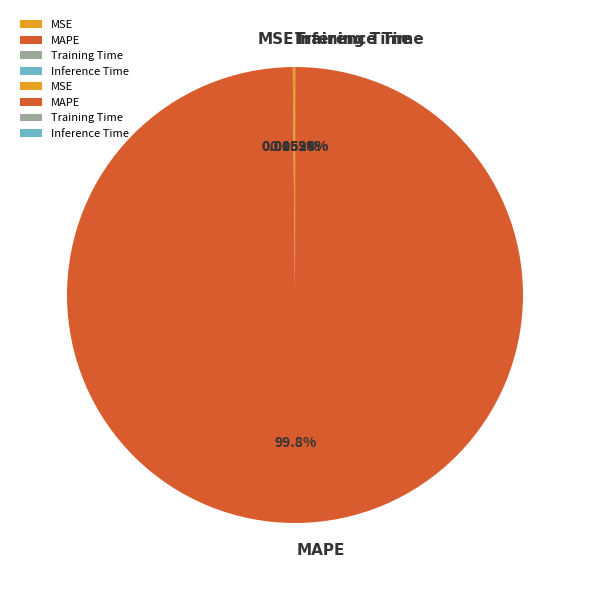

What is the majority slice?

MAPE